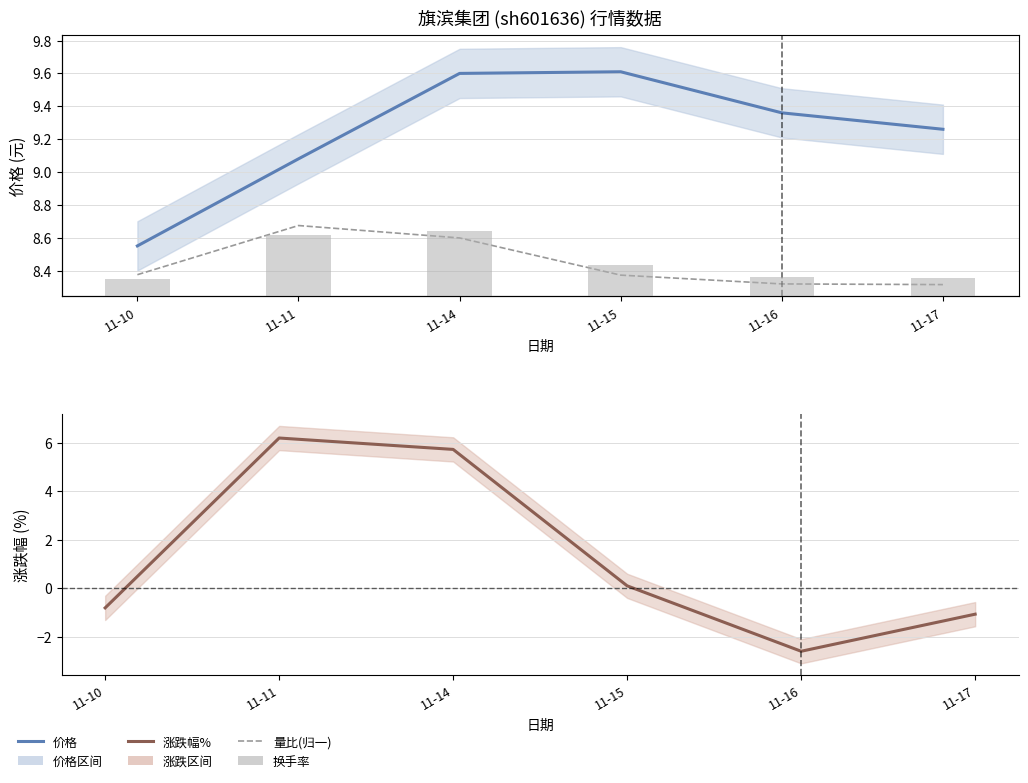

What is the value of the 价格 bar at the 2nd from the left?

9.1